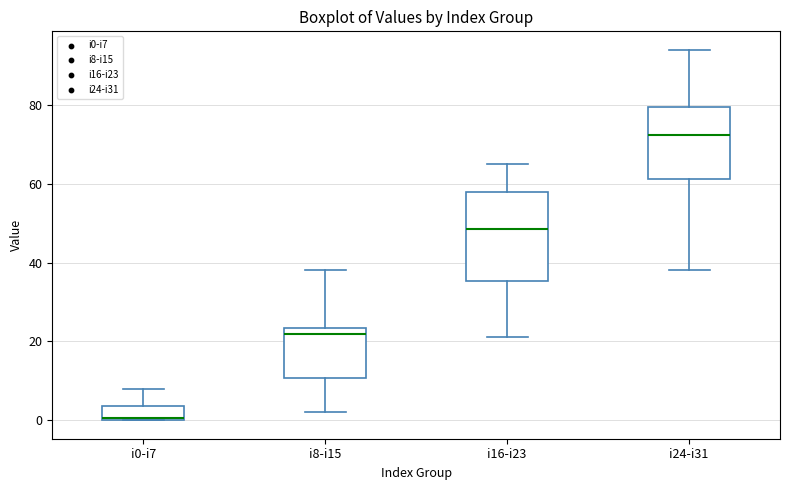

Where is the lower edge of the box for i16-i23 on the y-axis? The values are not printed on the chart, so give them approximately, as read against the axis.

36